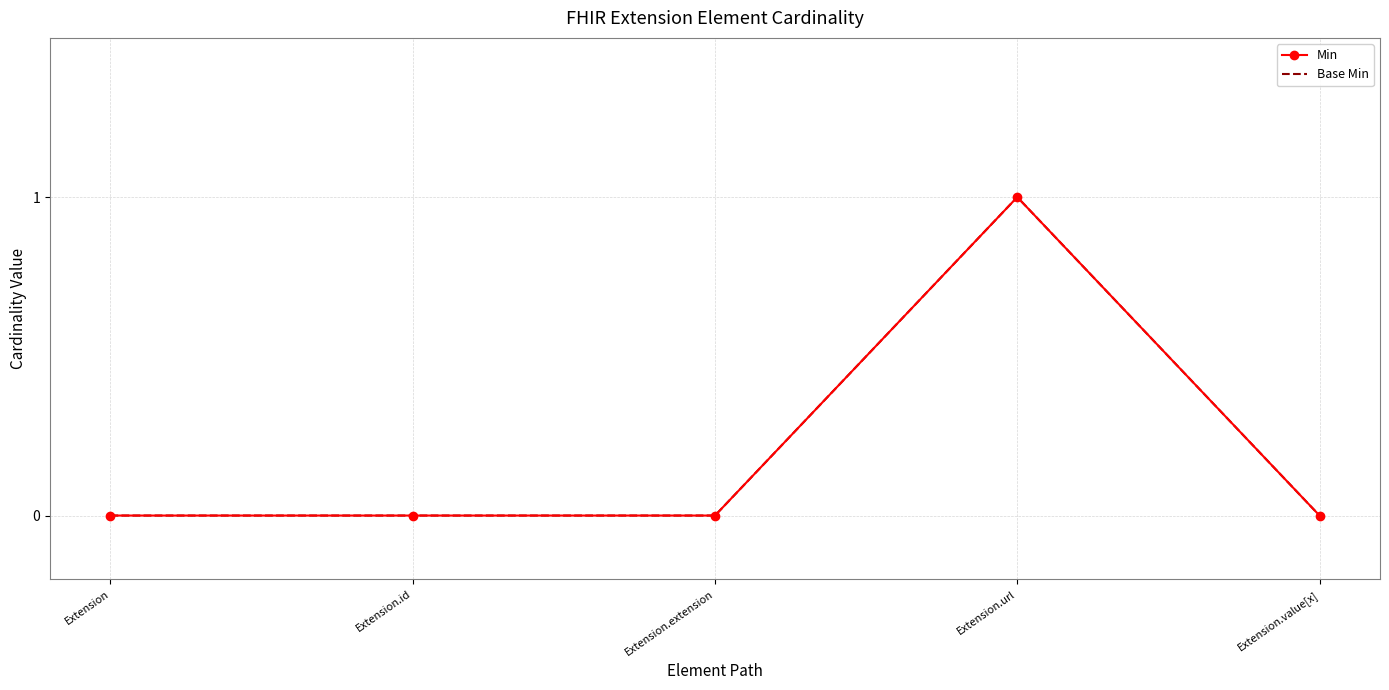

What is the label of the 4th point from the left?

Extension.url